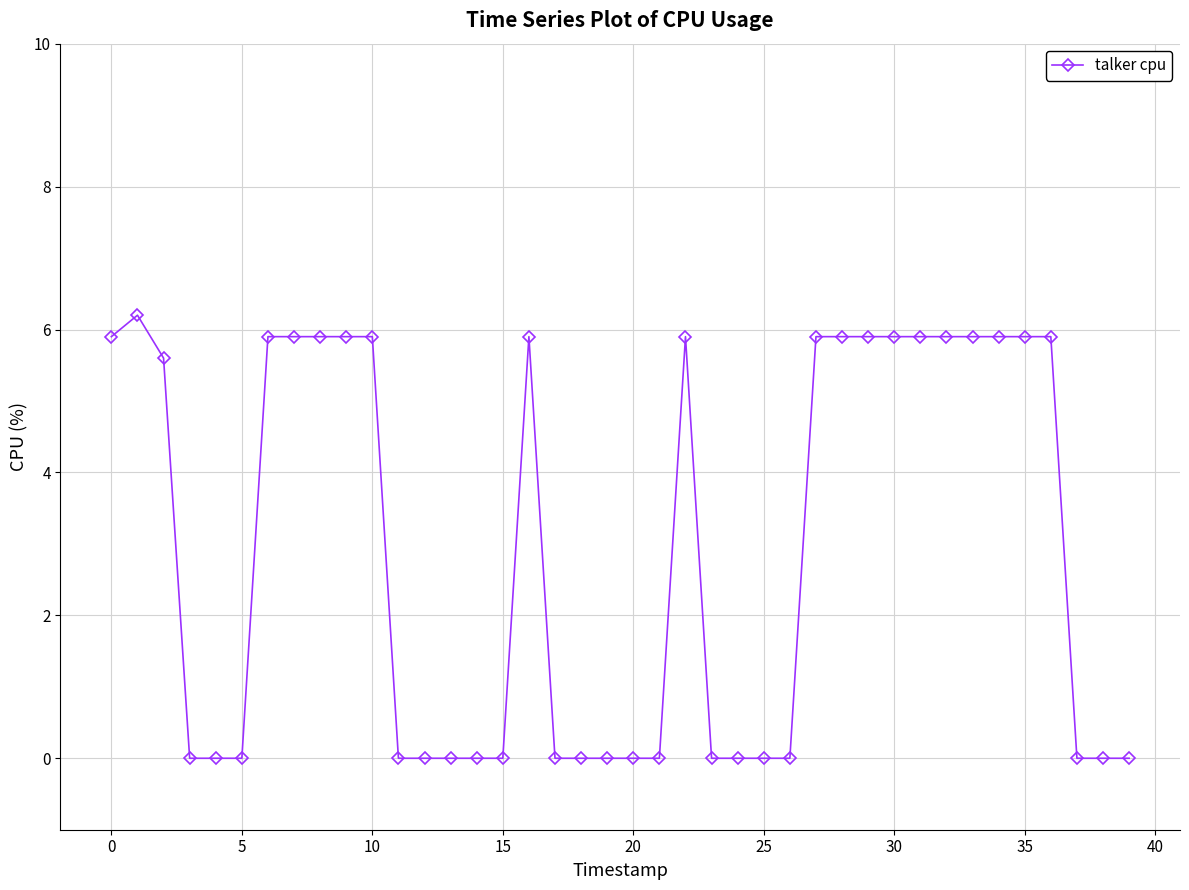

What is the difference between the maximum and minimum values?

6.2